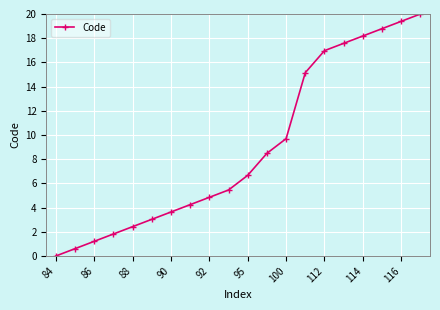

How many lines are shown in the chart?

1